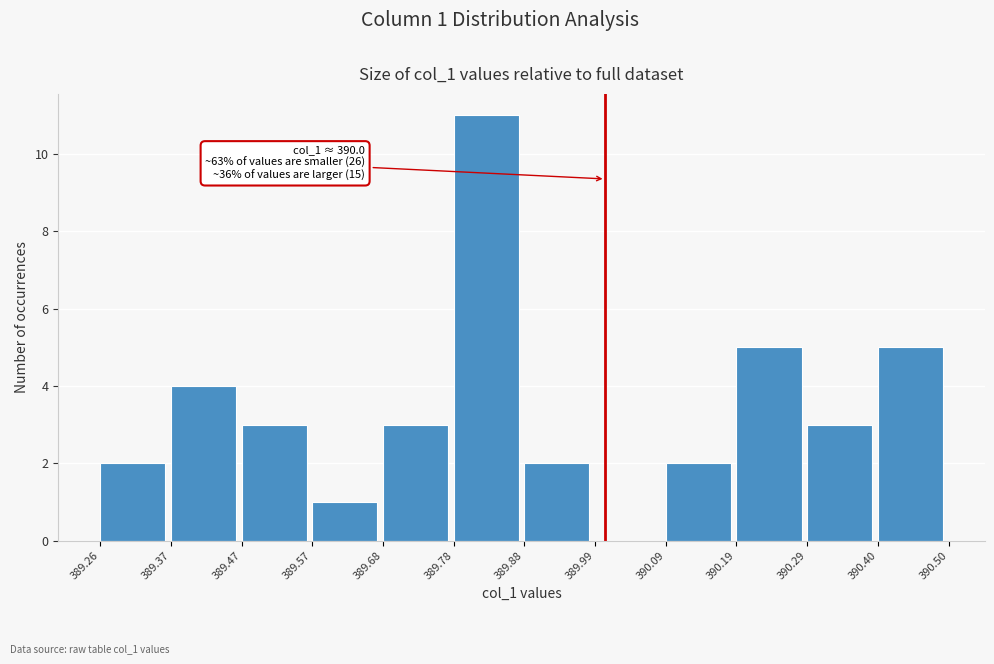

Which range on the x-axis has the tallest bar?

389.78 to 389.88